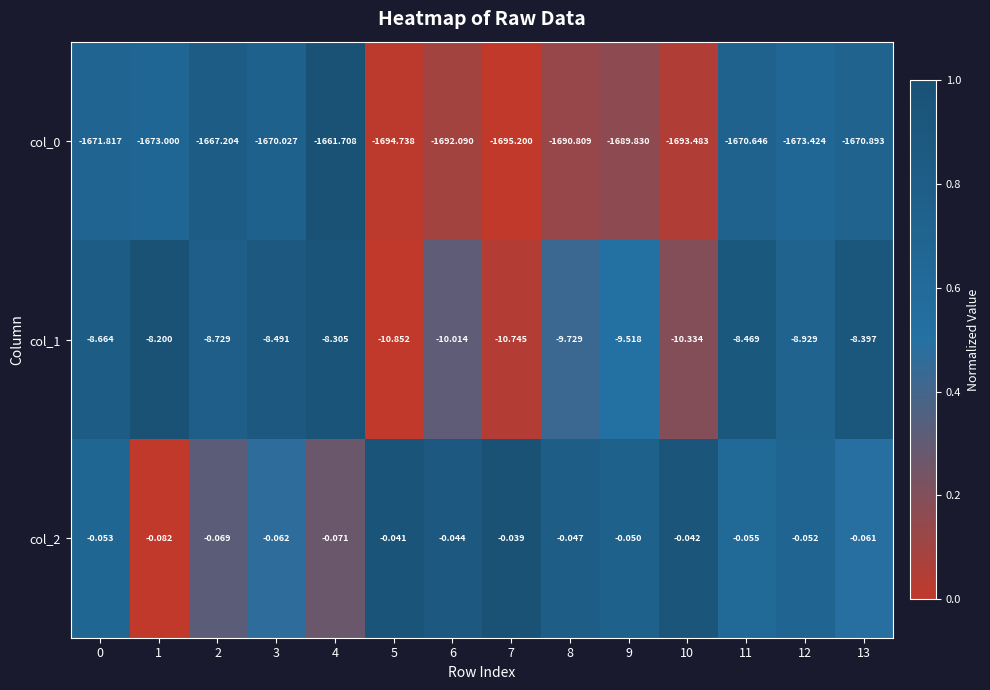

How many values in the col_0 series exceed -1673?

6